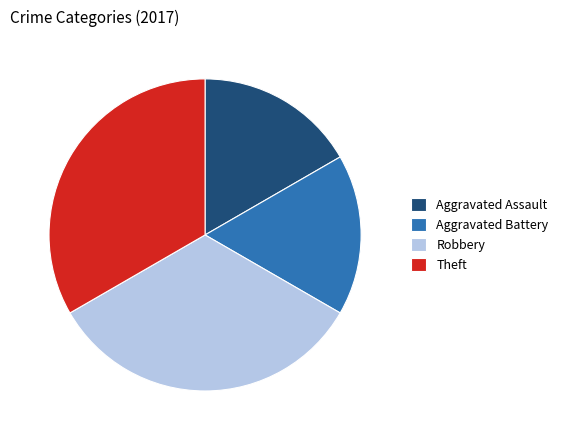

Is it true that Aggravated Assault is 17% of the pie?

True